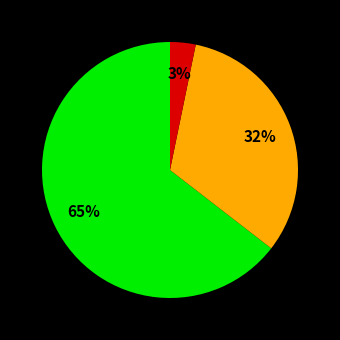

To the nearest percent, what is the average slice percentage?

33%